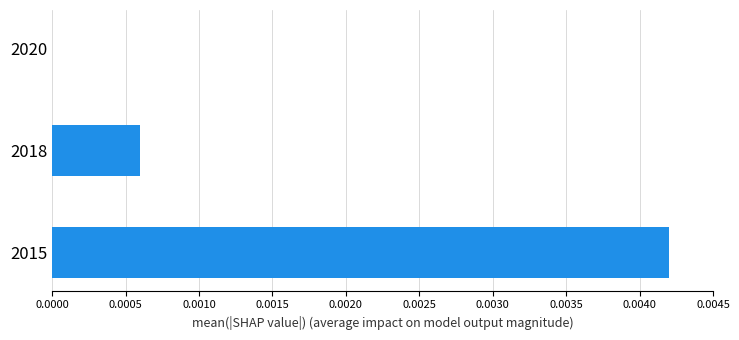

The value at 2020 is 0.0. True or false?

True